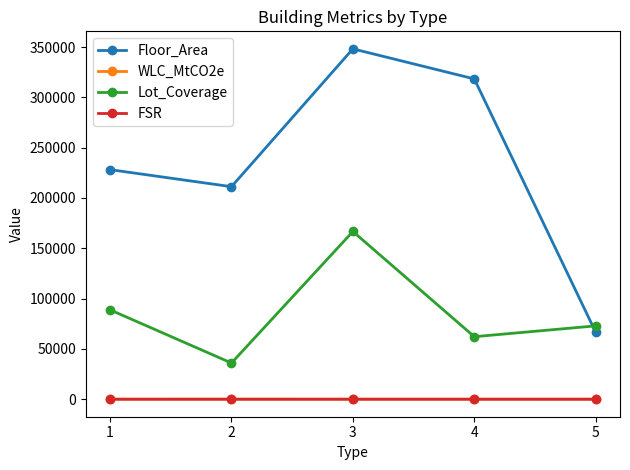

True or false: FSR and Lot_Coverage intersect in this chart.

False